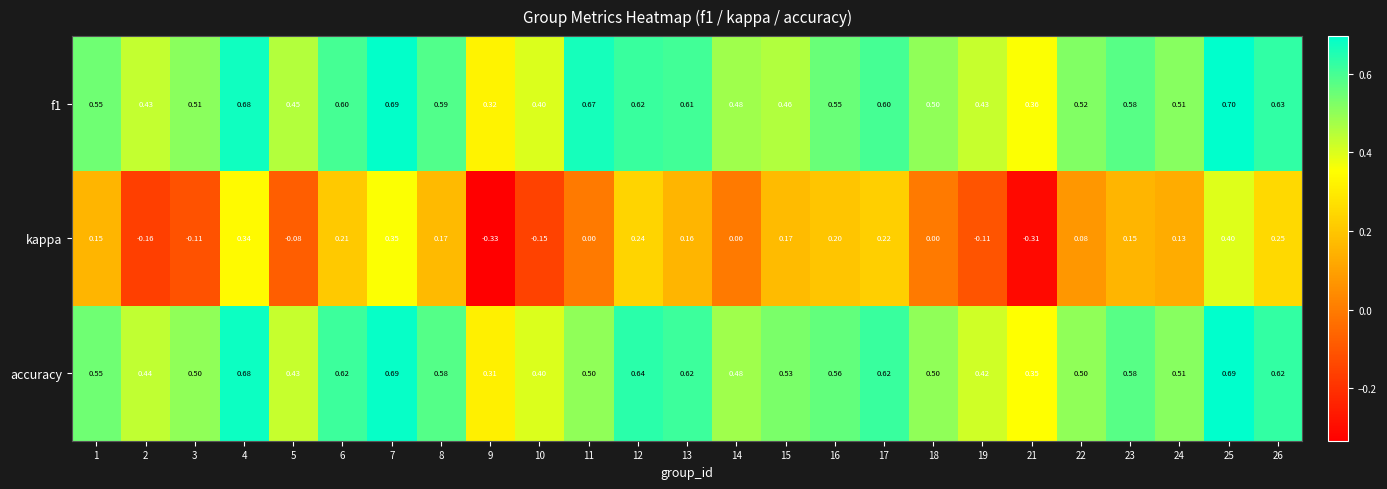

Rank the series at 11 from lowest to highest value.

kappa, accuracy, f1